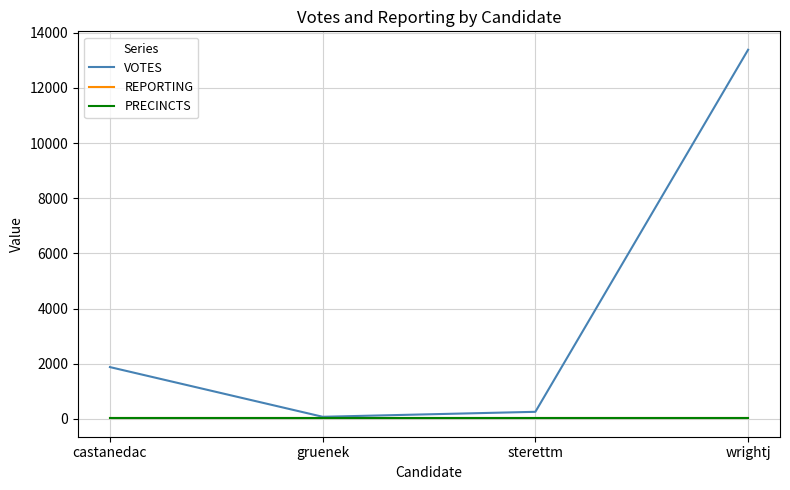

Does the chart have visible grid lines?

Yes